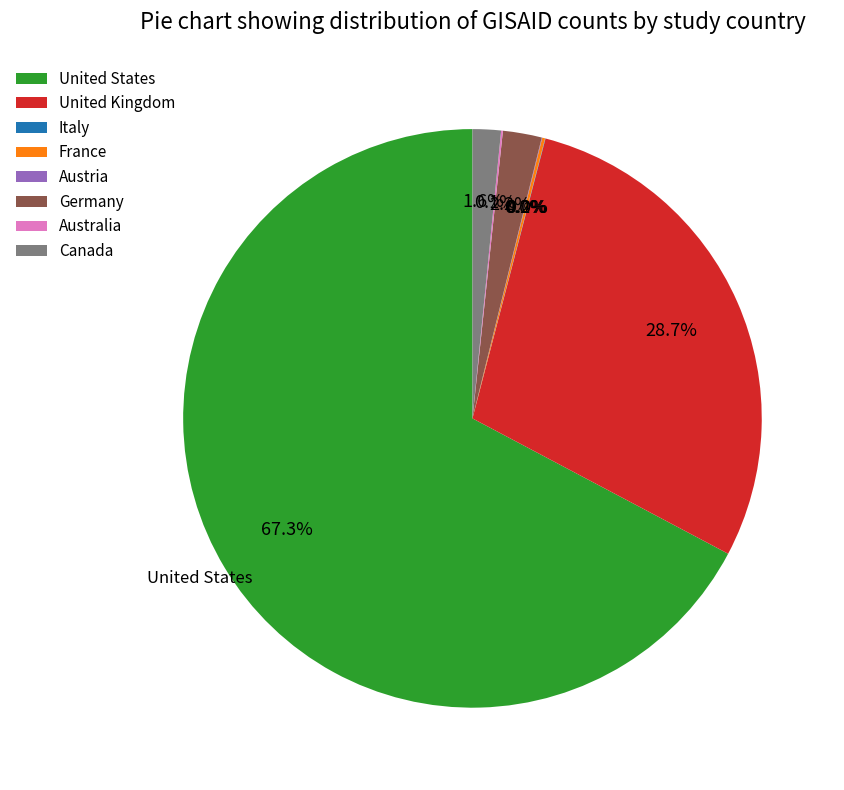

What is the largest slice in the pie chart?

United States